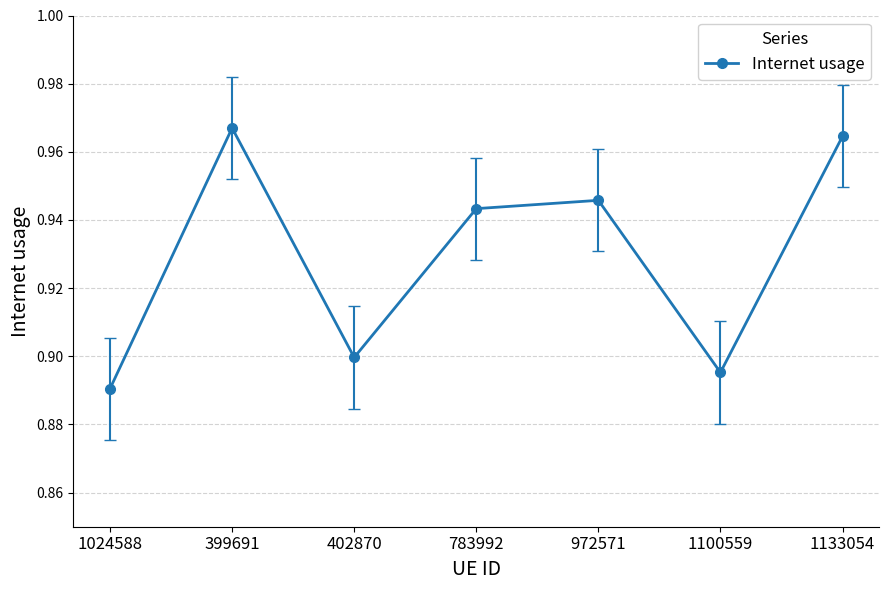

The chart shows a value of 1.3 at 783992. True or false?

False